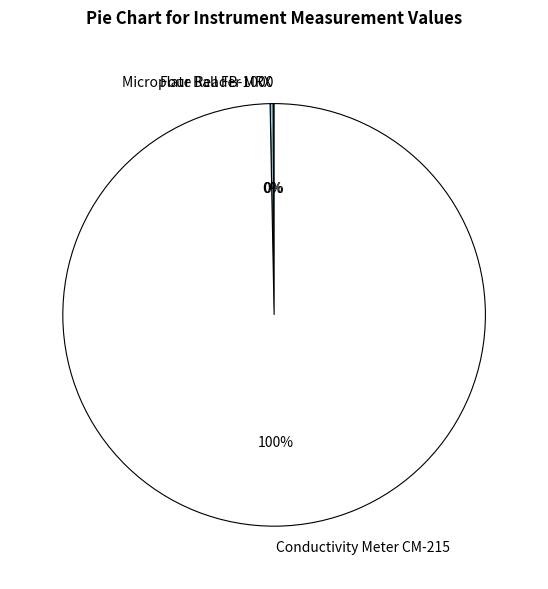

To the nearest percent, what is the average slice percentage?

33%